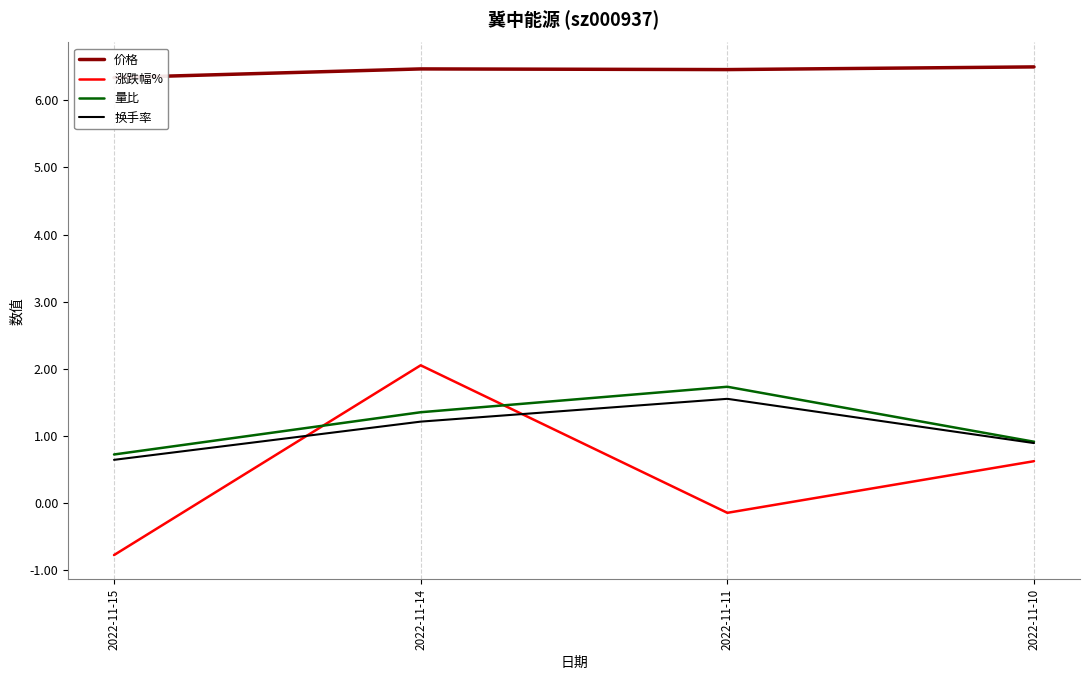

In 价格, how many points are lower than both neighbors (excluding endpoints)?

1